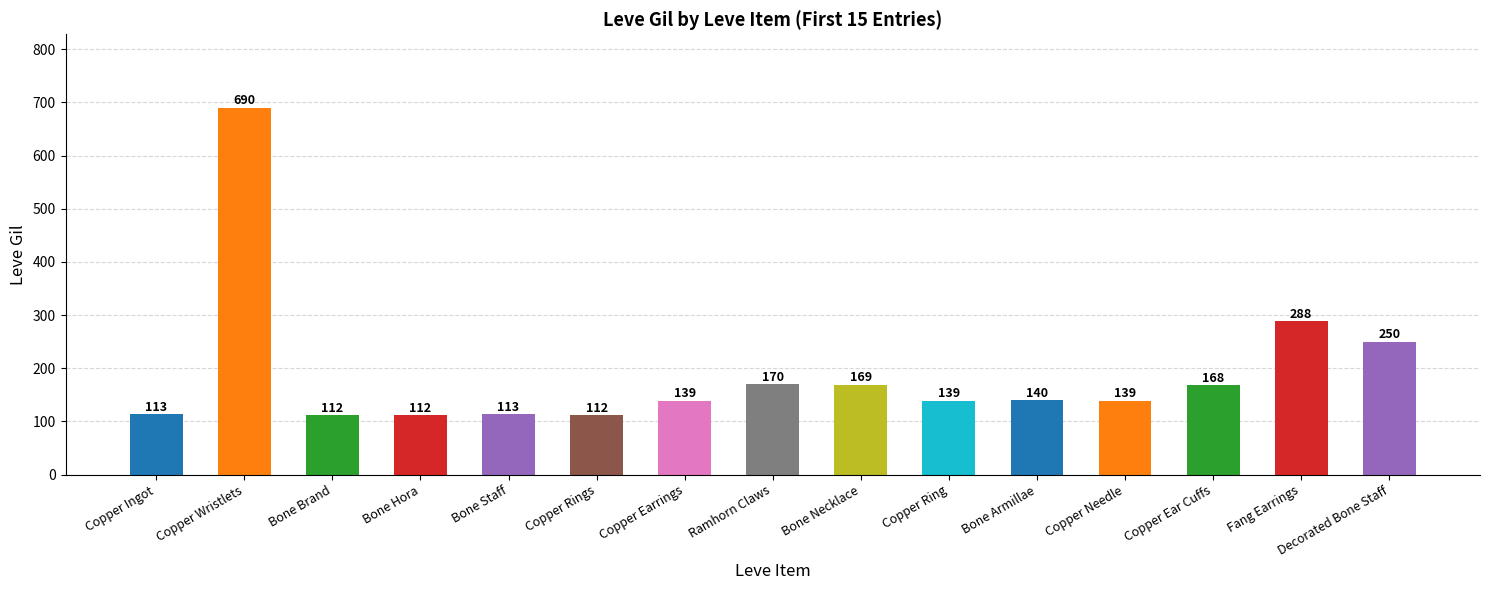

Does the chart contain any negative values?

No